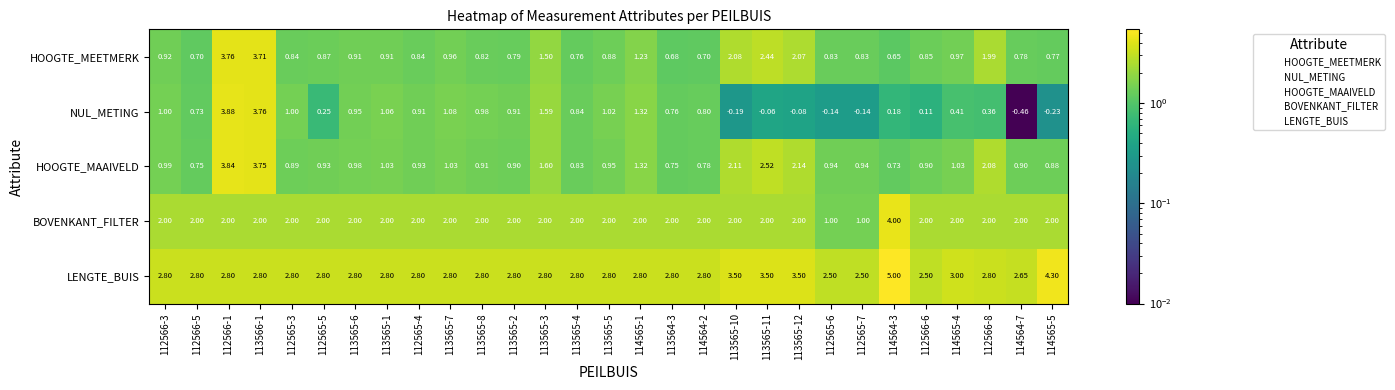

Rank the series at 112566-6 from highest to lowest value.

LENGTE_BUIS, BOVENKANT_FILTER, HOOGTE_MAAIVELD, HOOGTE_MEETMERK, NUL_METING